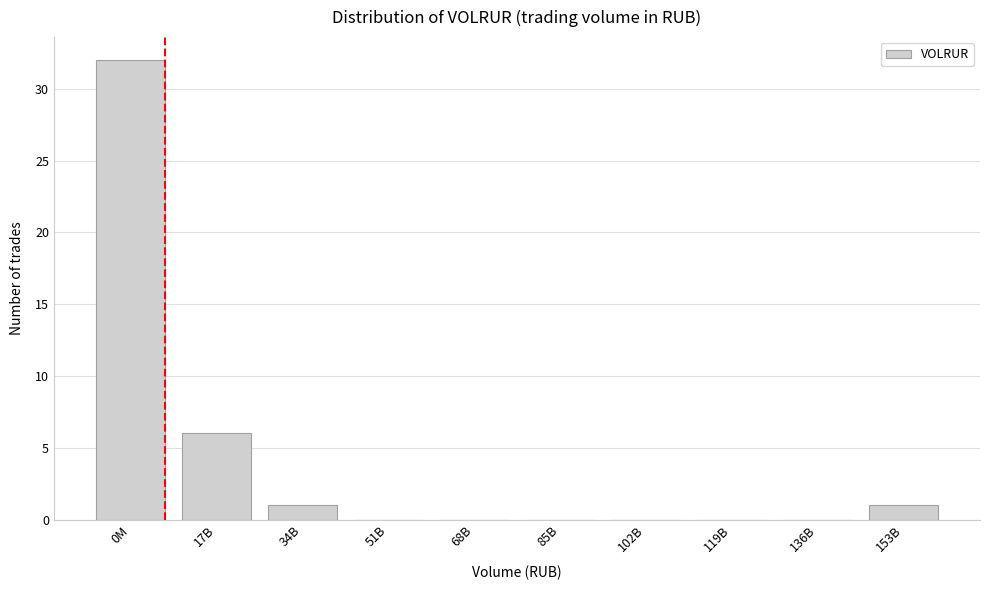

Reading left to right, what are all the values shown in this chart?

0M=32	17B=6	34B=1	51B=0	68B=0	85B=0	102B=0	119B=0	136B=0	153B=1